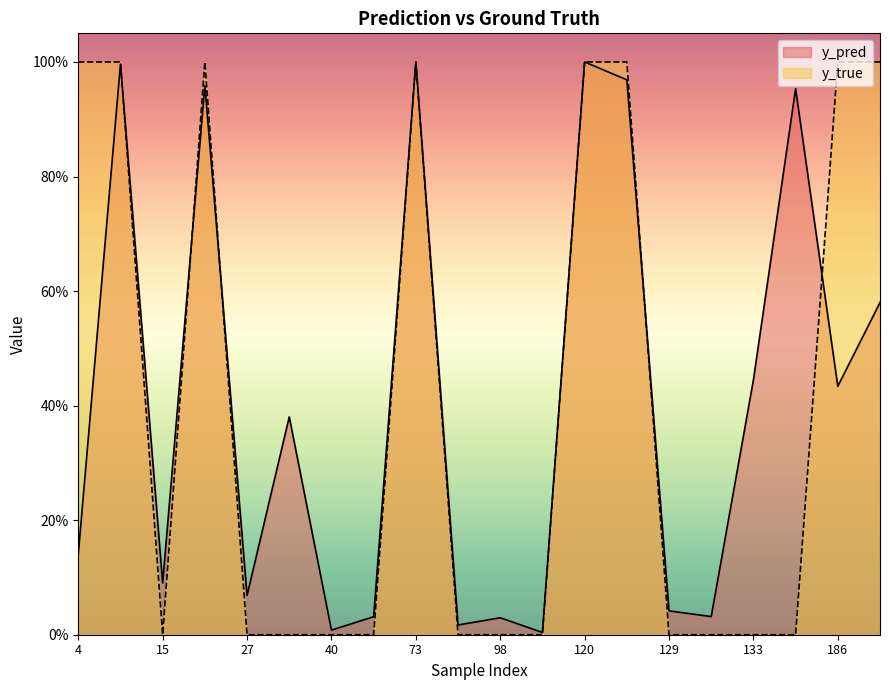

At how many categories does at least one series exceed 0?

20